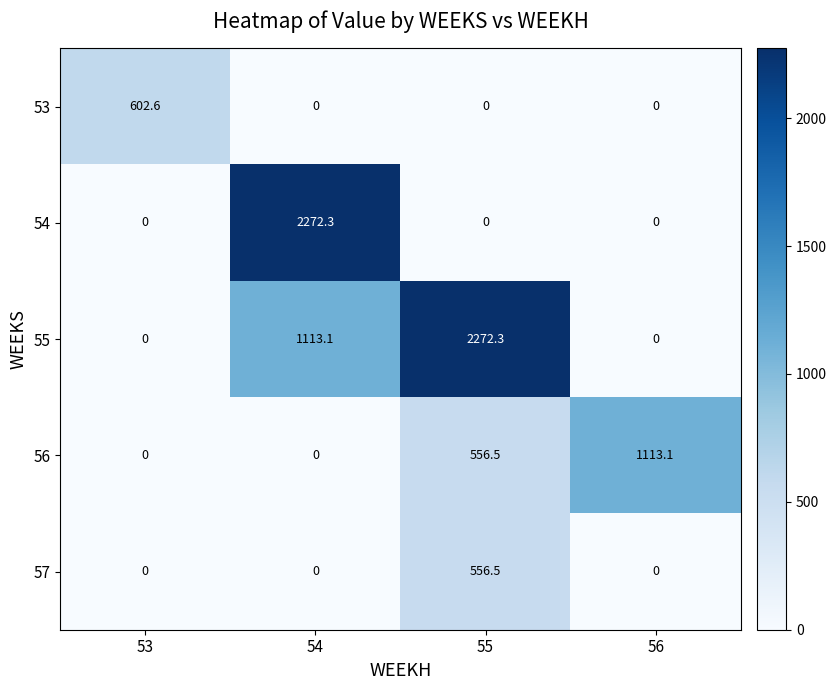

The value of 57 at 53 is 0.0. True or false?

True